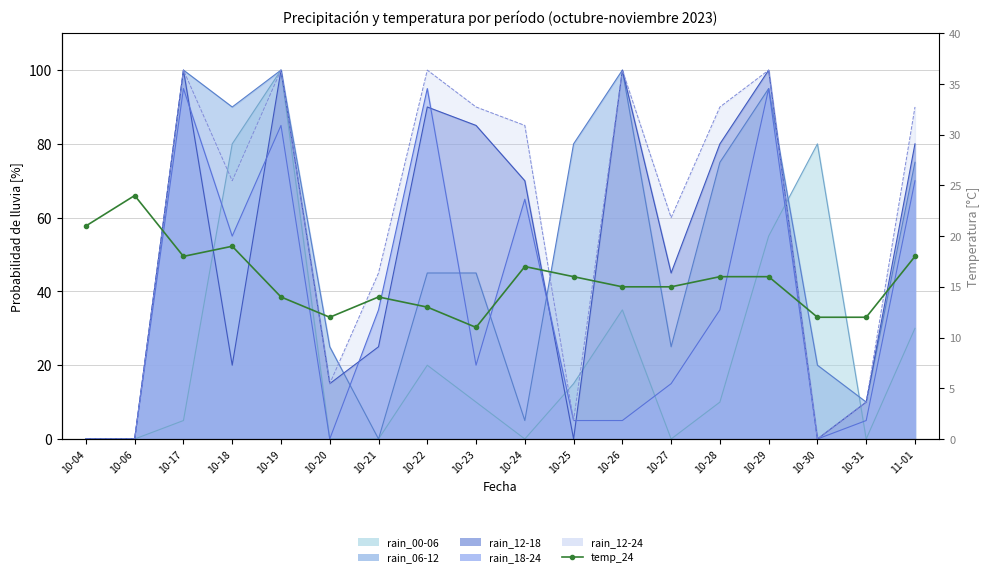

Count the number of values greater than 16.

6